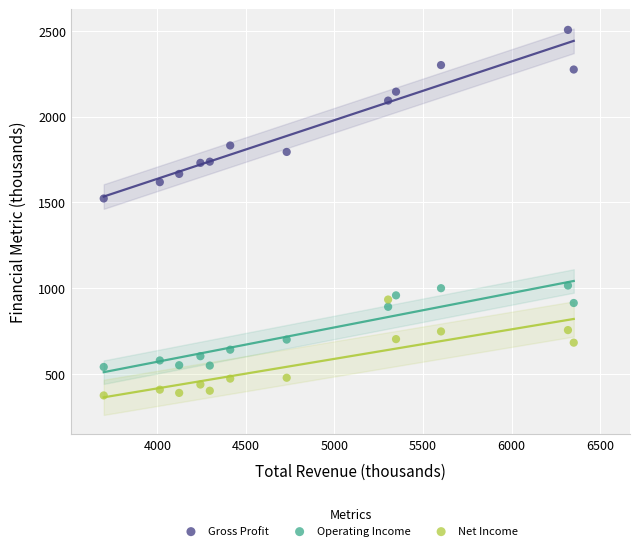

Across all data points, what is the range of X values (max minus min)?

2652.9